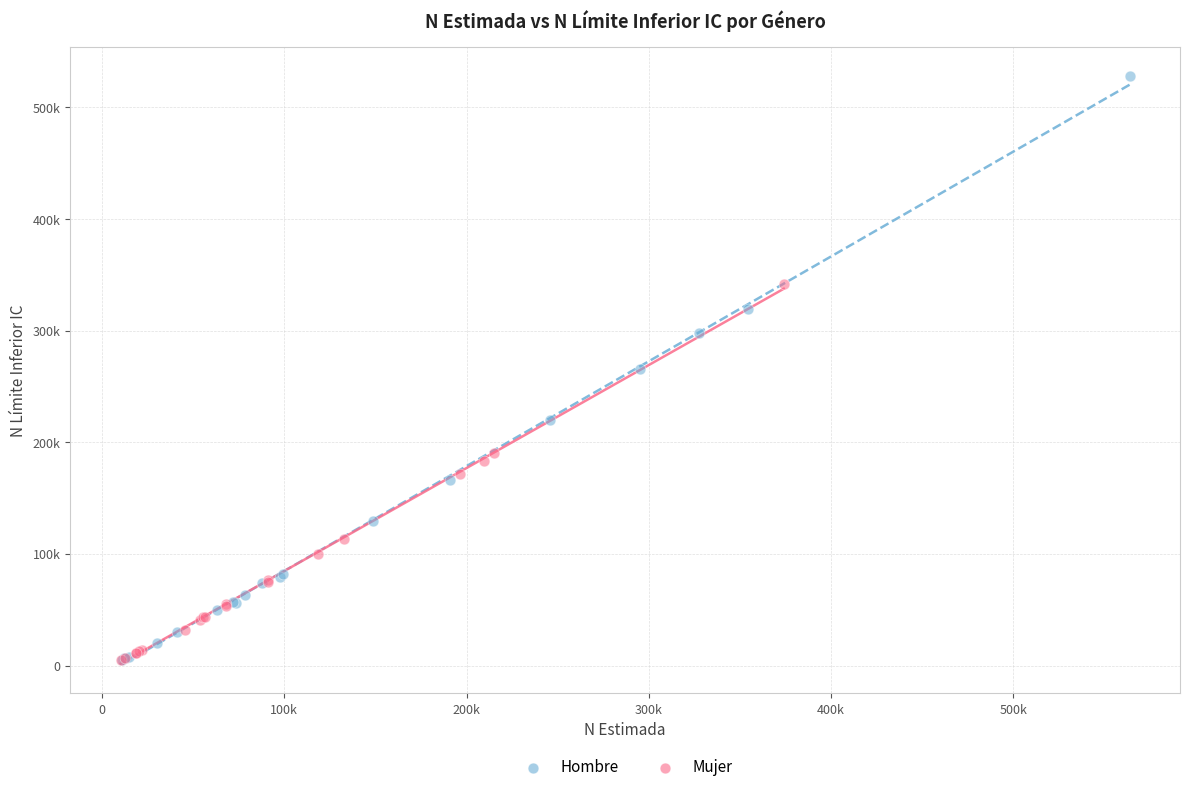

What are all the series names shown in the legend?

Hombre, Mujer